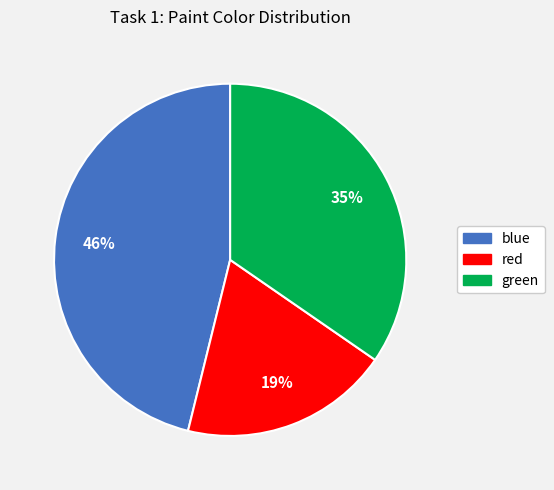

True or false: green accounts for 30% of the total.

False